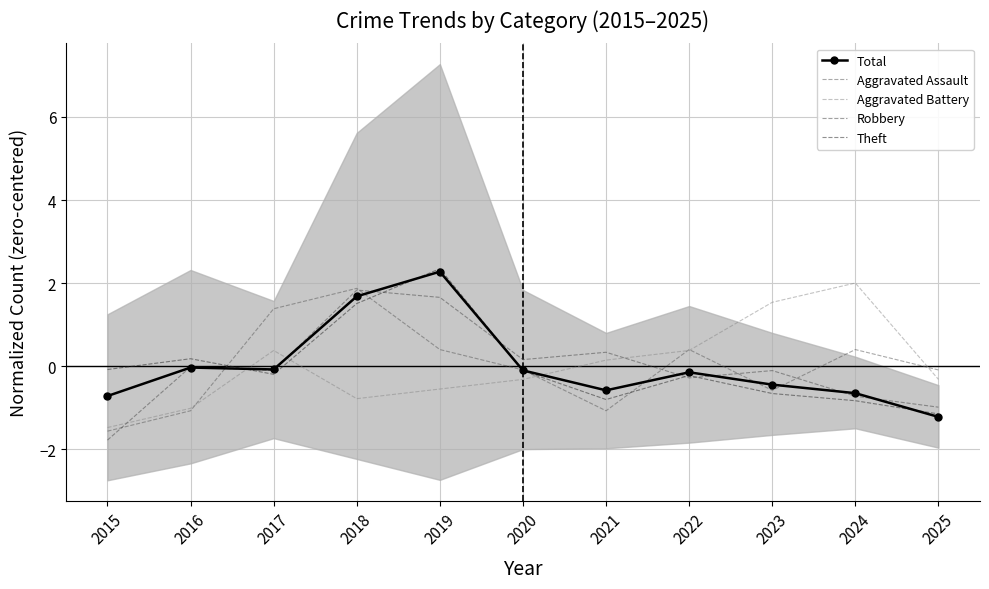

At which category is the sum across all series the highest?

2019